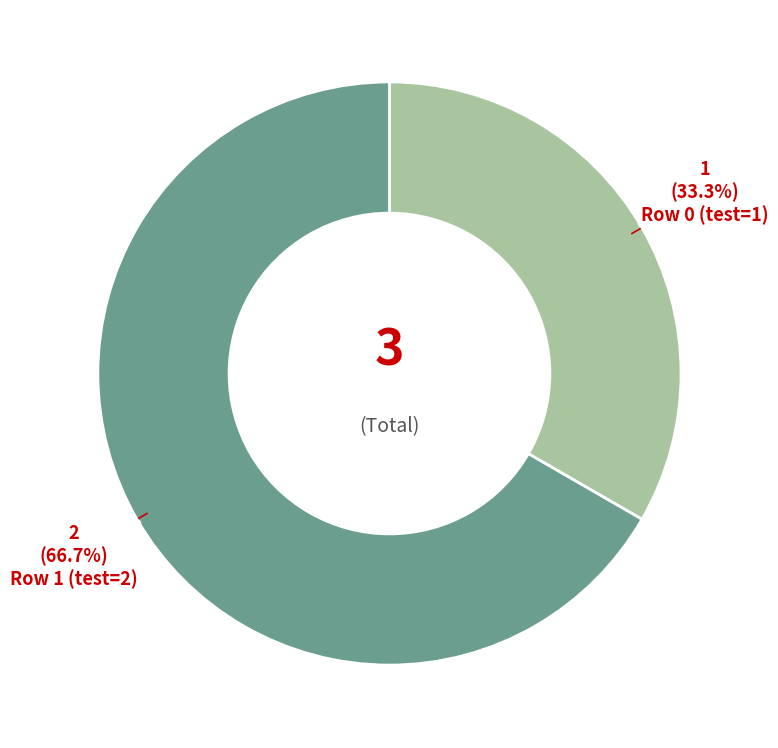

Is there any slice that represents more than half of the pie?

Yes